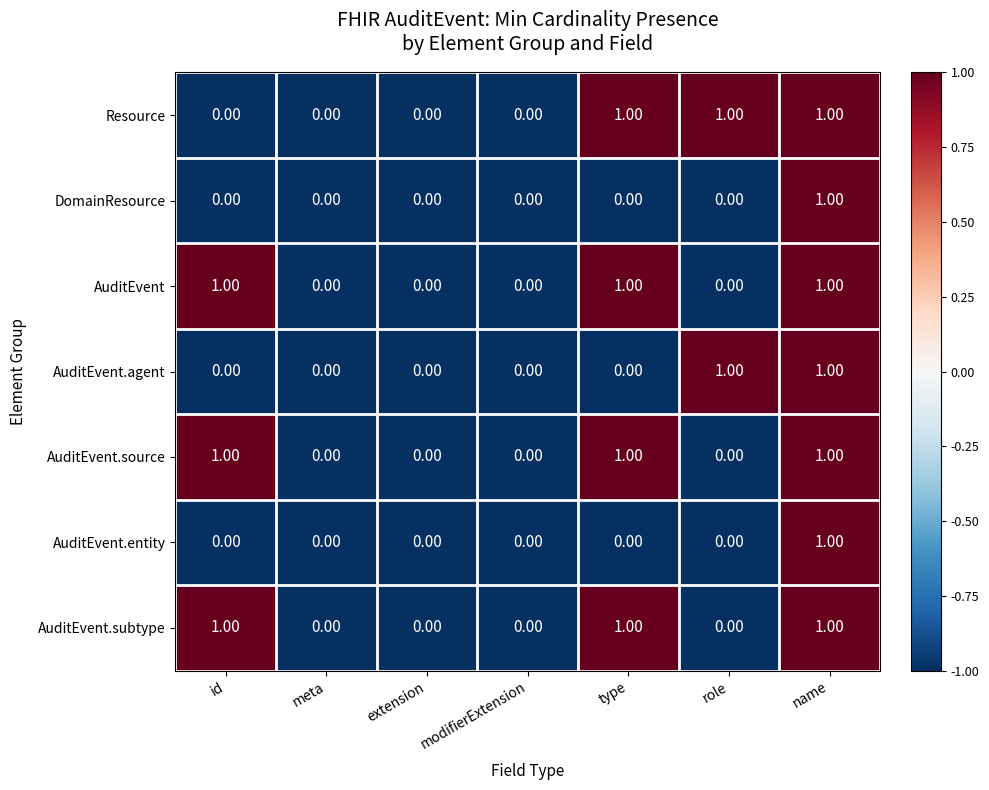

What is the total value across all series at extension?

0